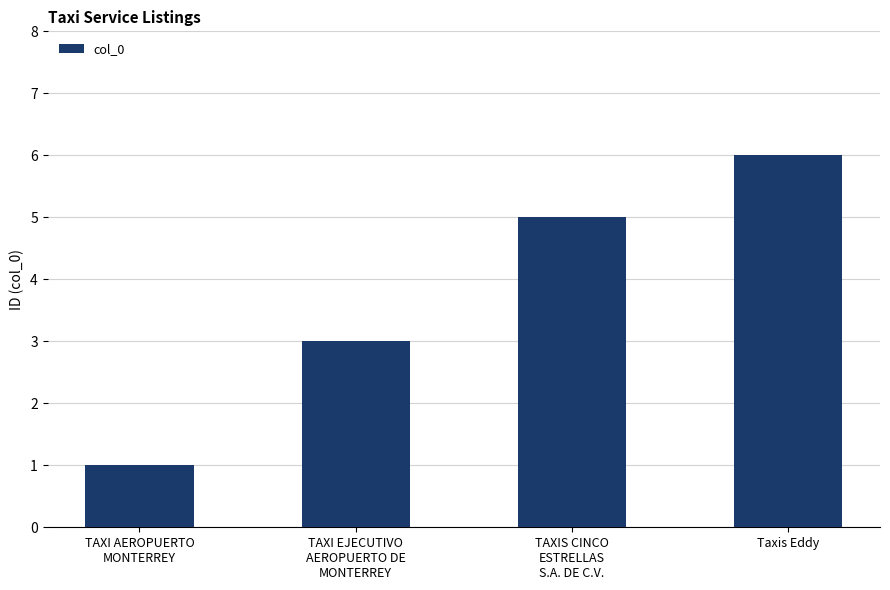

List the labels in order of value, smallest first.

TAXI AEROPUERTO
MONTERREY, TAXI EJECUTIVO
AEROPUERTO DE
MONTERREY, TAXIS CINCO
ESTRELLAS
S.A. DE C.V., Taxis Eddy